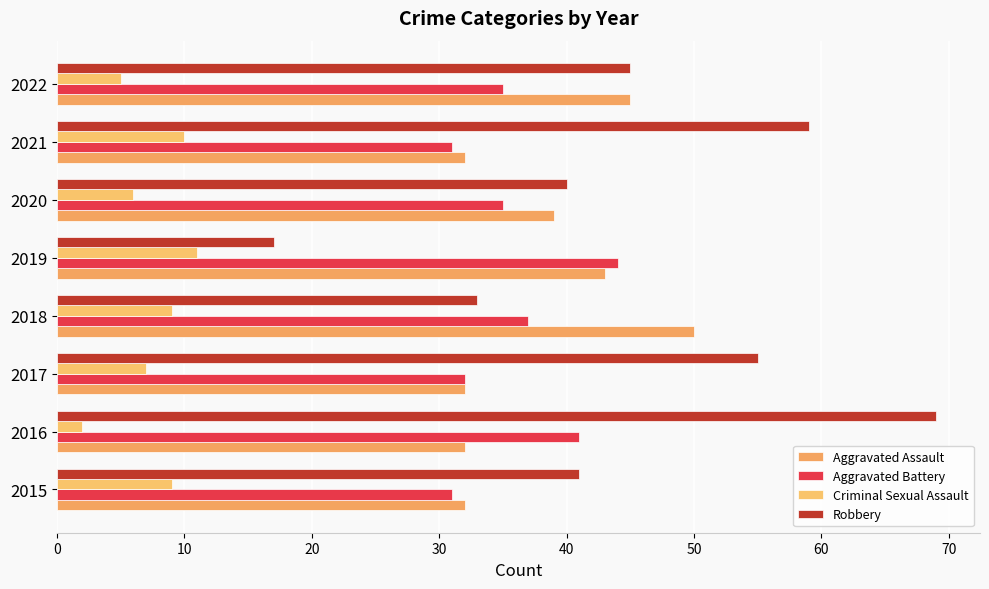

Count the number of categories in the chart.

8